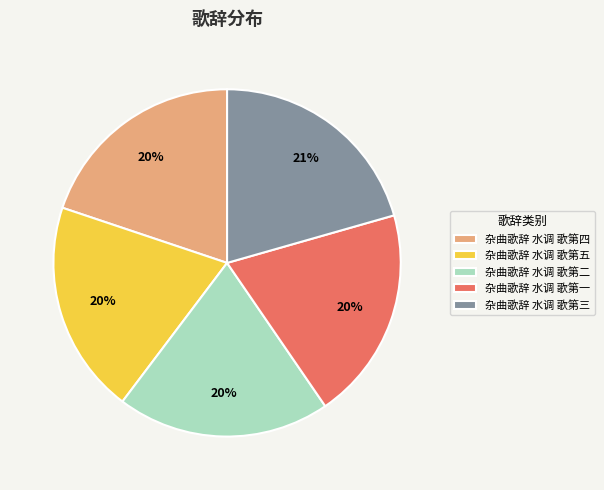

Is the sum of 杂曲歌辞 水调 歌第一 and 杂曲歌辞 水调 歌第三 greater than half?

No